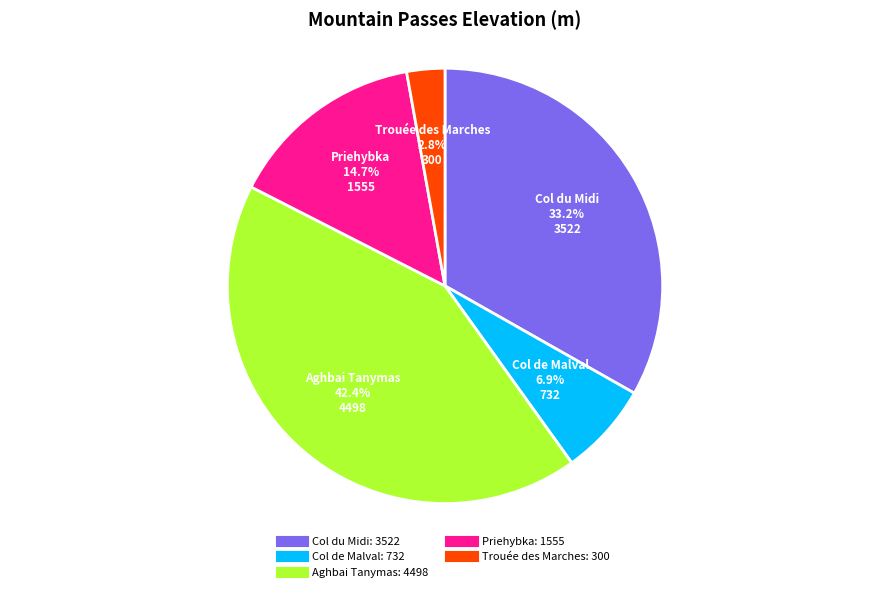

Which category has the smallest portion of the pie?

Trouée des Marches